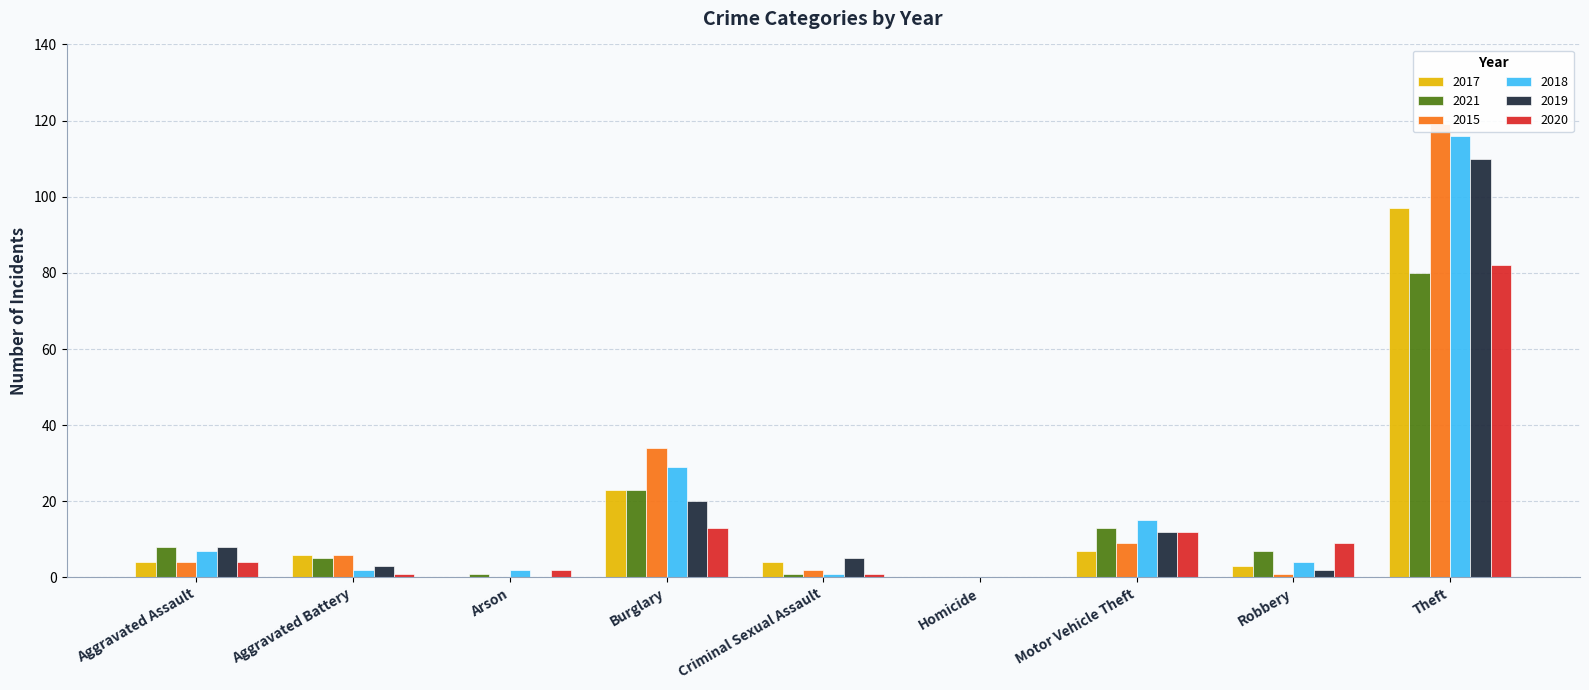

At Motor Vehicle Theft, list the series in order from largest to smallest.

2018, 2021, 2019, 2020, 2015, 2017